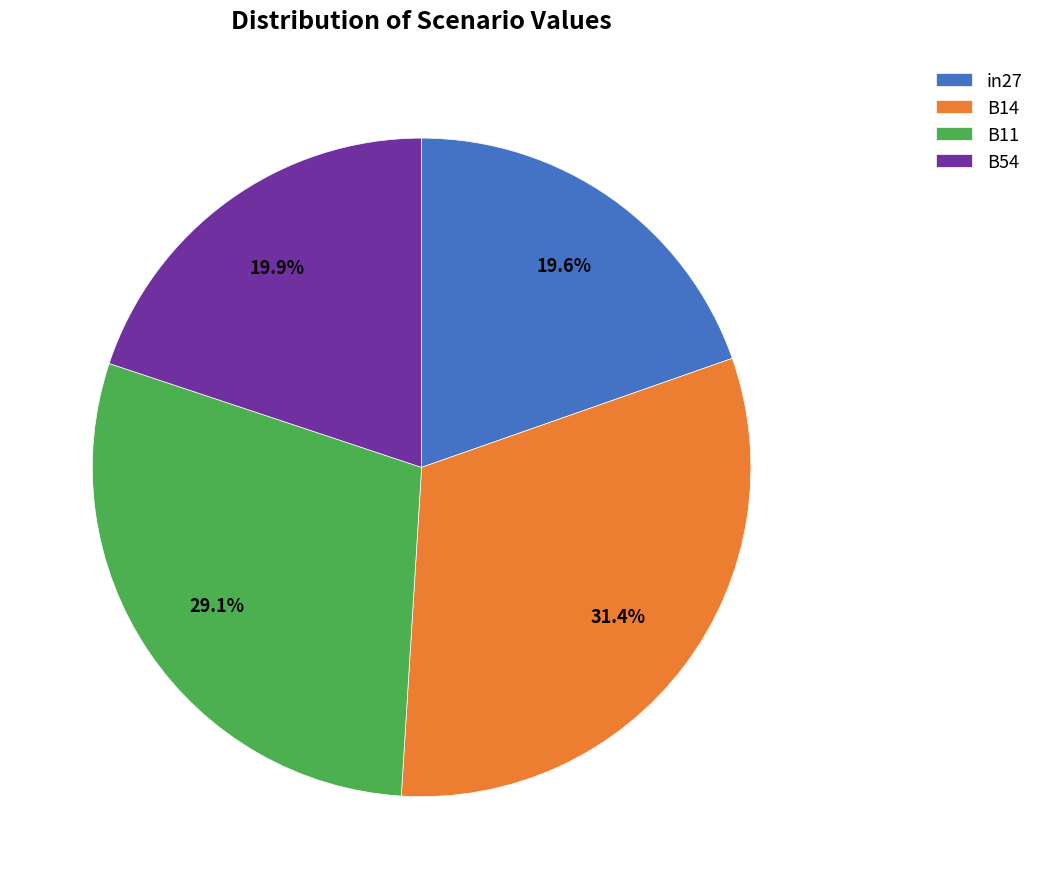

True or false: in27 accounts for 20% of the total.

True